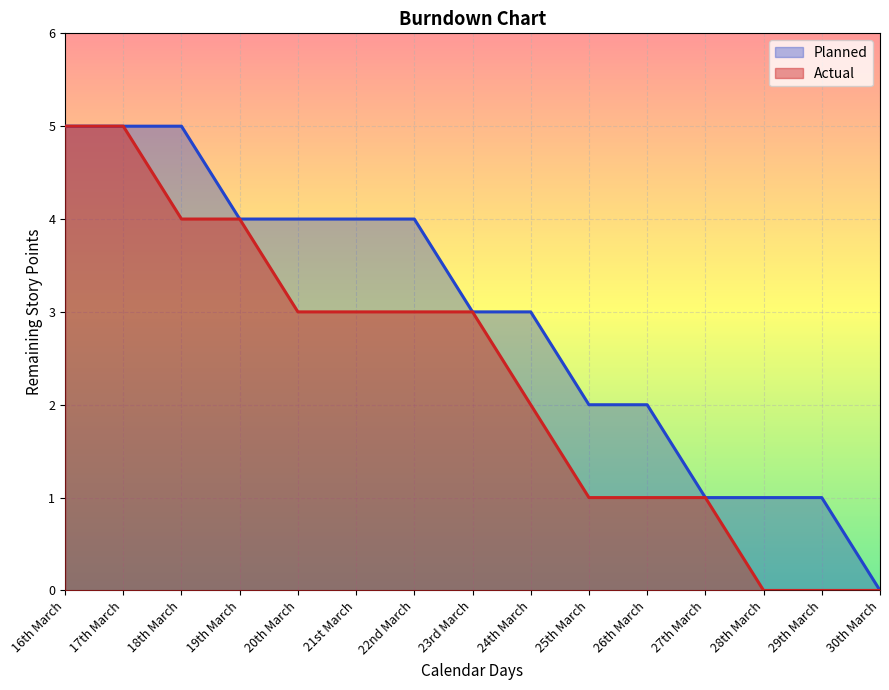

The value of Actual at 30th March is -3. True or false?

False